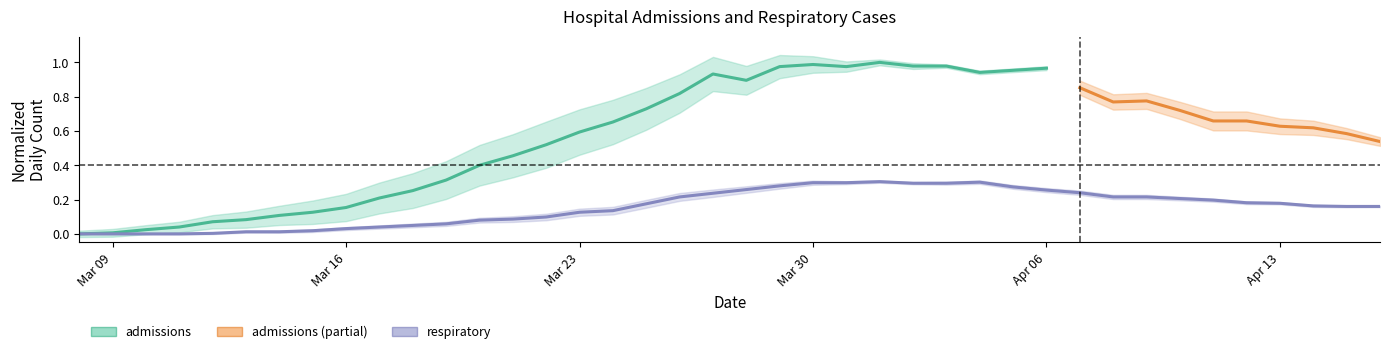

Between 2020-03-24 and 2020-03-13, which is larger?

2020-03-24